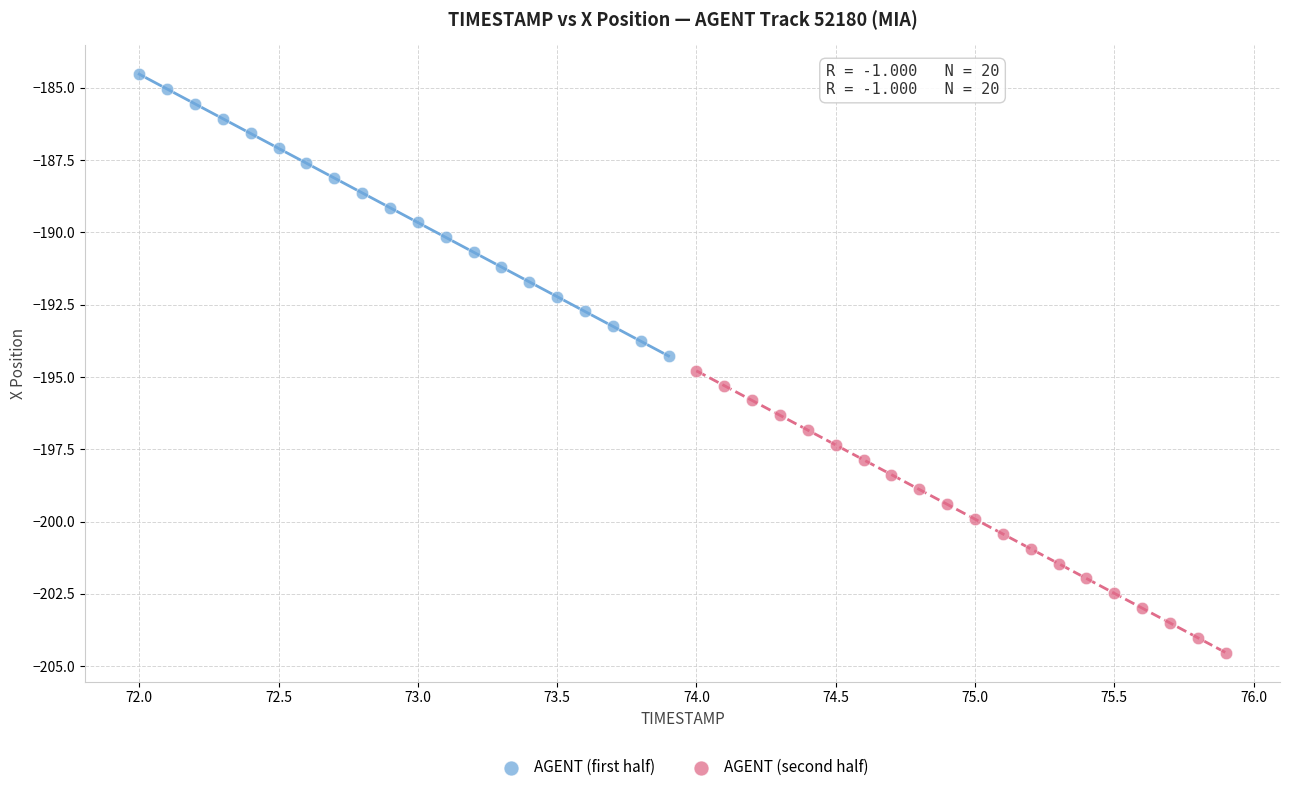

Which series contains the highest Y value?

AGENT (first half)